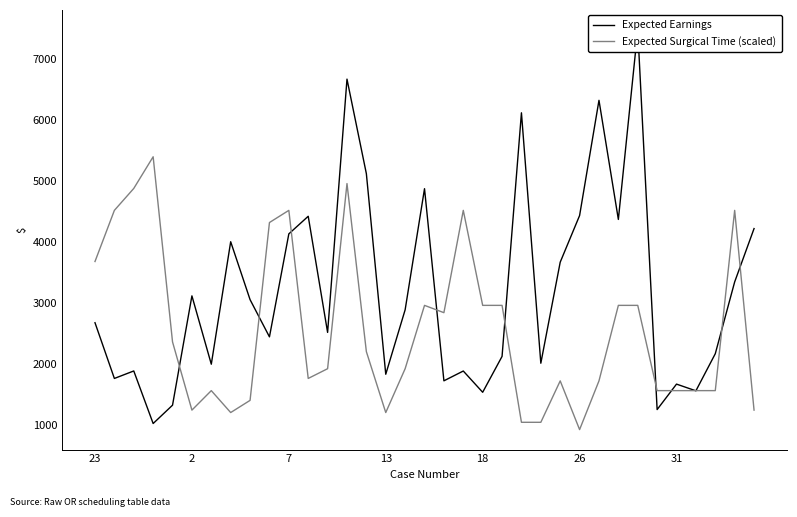

What is the average value of the Expected Surgical Time (scaled) series?

2561